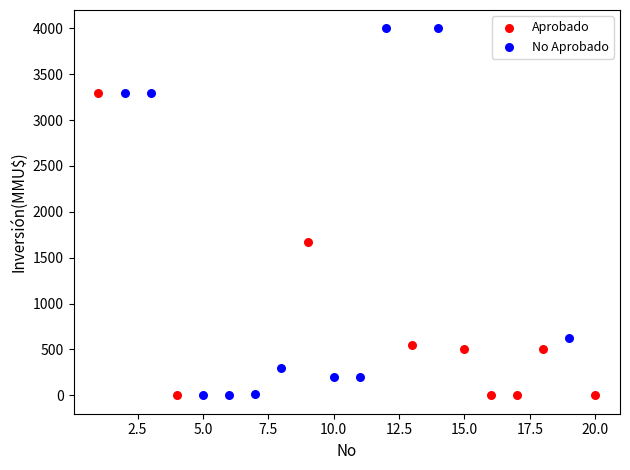

Which series has the largest Y range (max minus min)?

No Aprobado